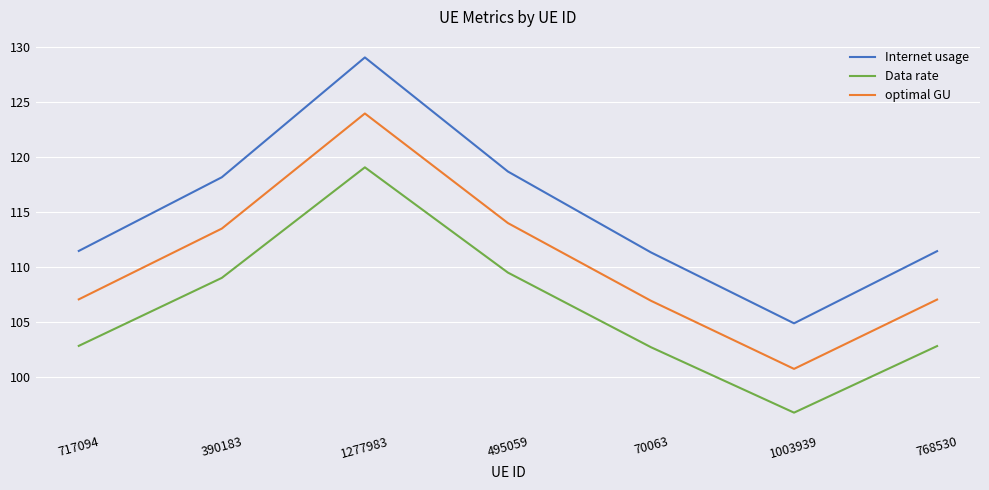

At which category does Data rate reach its first local peak?

1277983